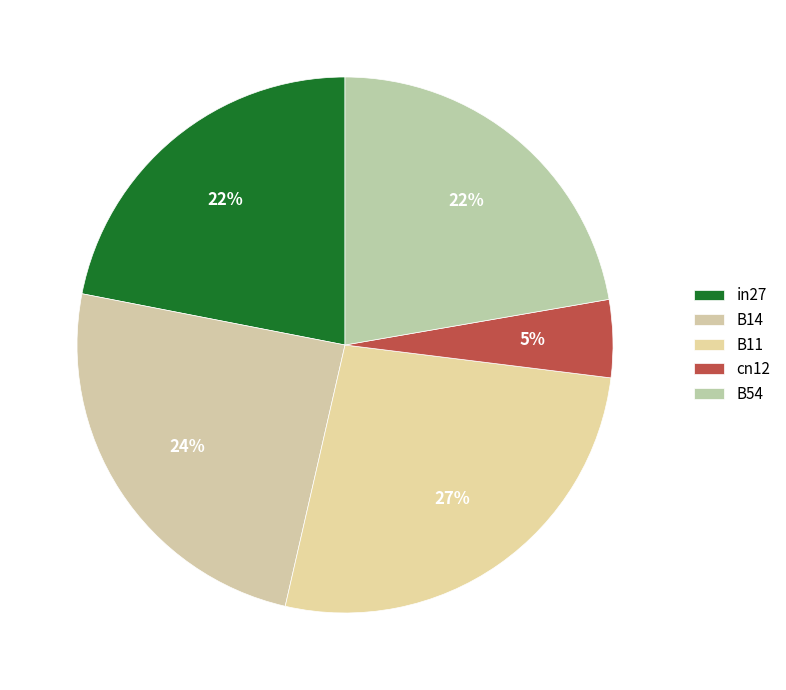

How many slices are in this pie chart?

5